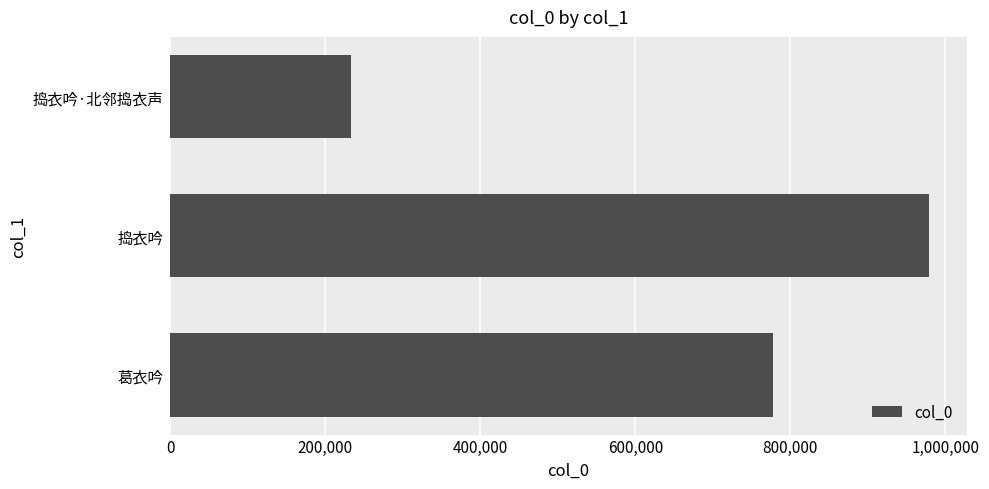

What is the sum of the values at 捣衣吟·北邻捣衣声 and 捣衣吟?

1212224